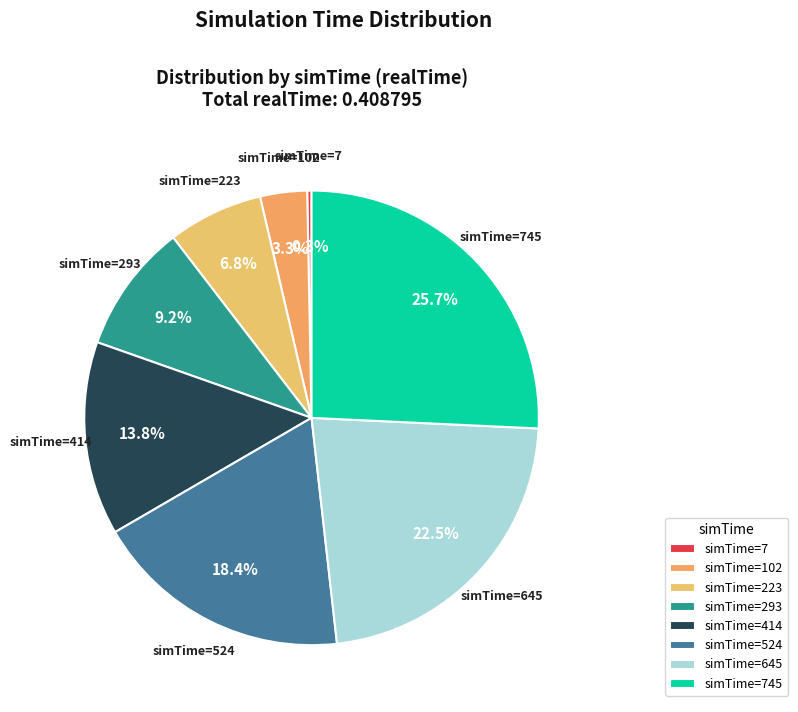

Is there a majority slice in this chart?

No